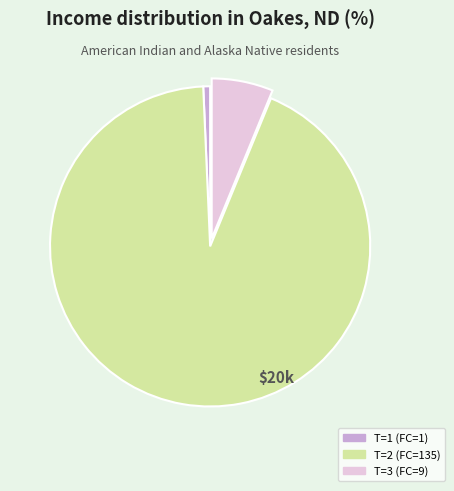

What is the largest slice in the pie chart?

T=2 (FC=135)